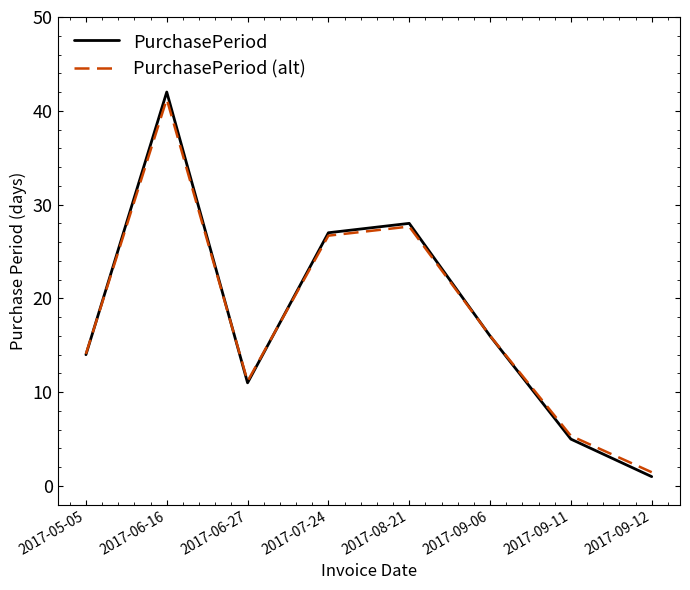

What is the difference between the PurchasePeriod (alt) values at 2017-05-05 and 2017-09-12?

12.6